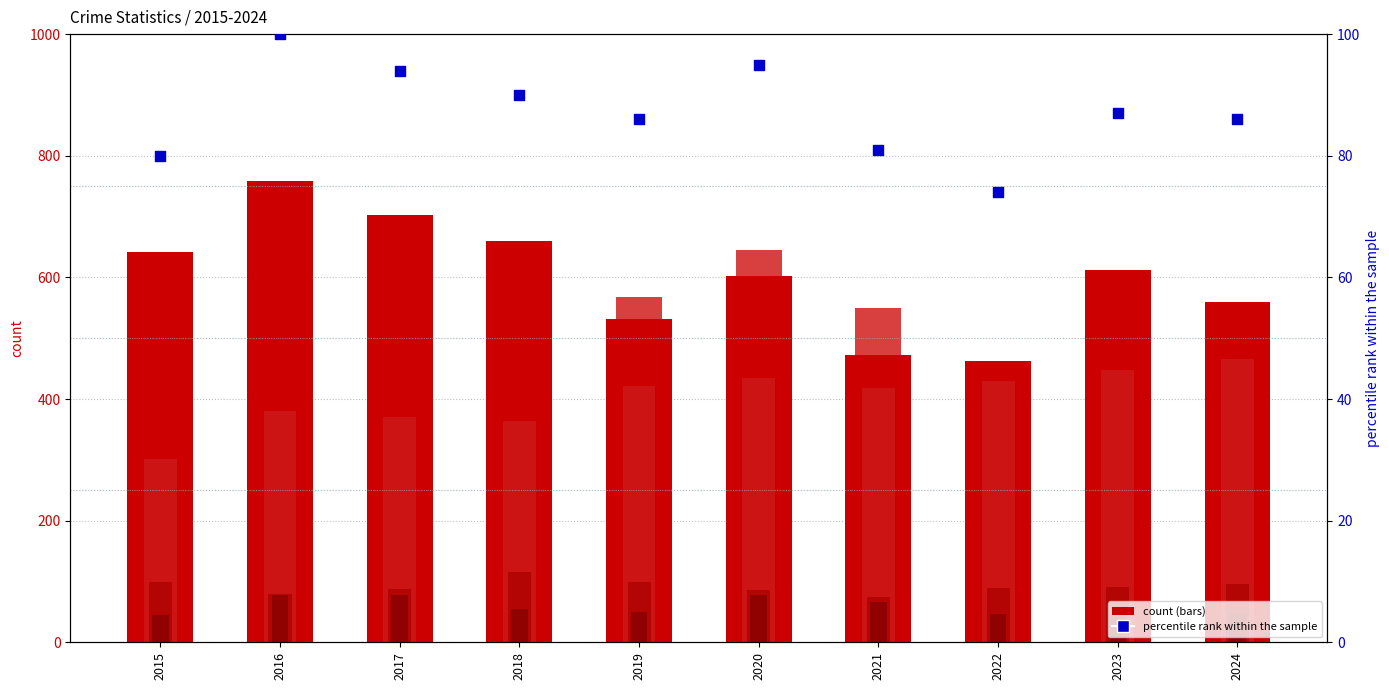

Which series contains the lowest Y value?

Homicide